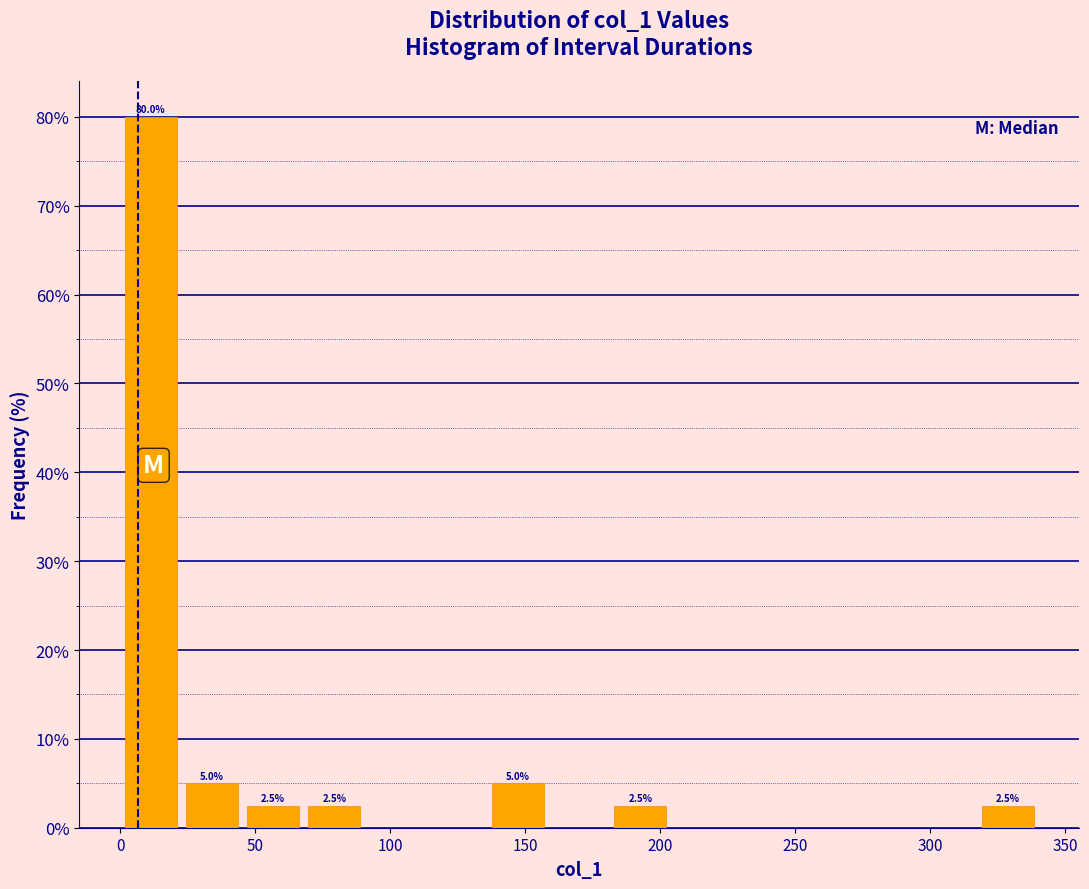

Which range on the x-axis has the tallest bar?

0 to 25